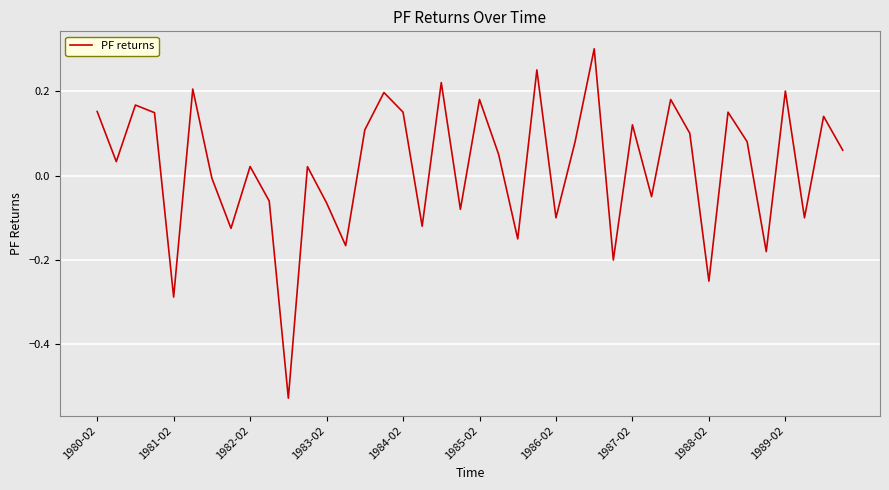

What is the difference between the maximum and minimum values?

0.8